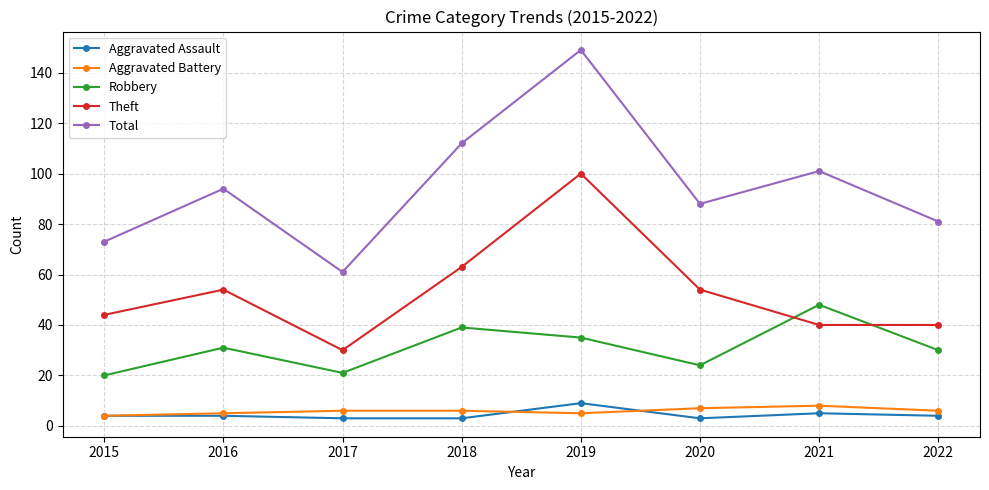

At which category does Total reach its first local valley?

2017